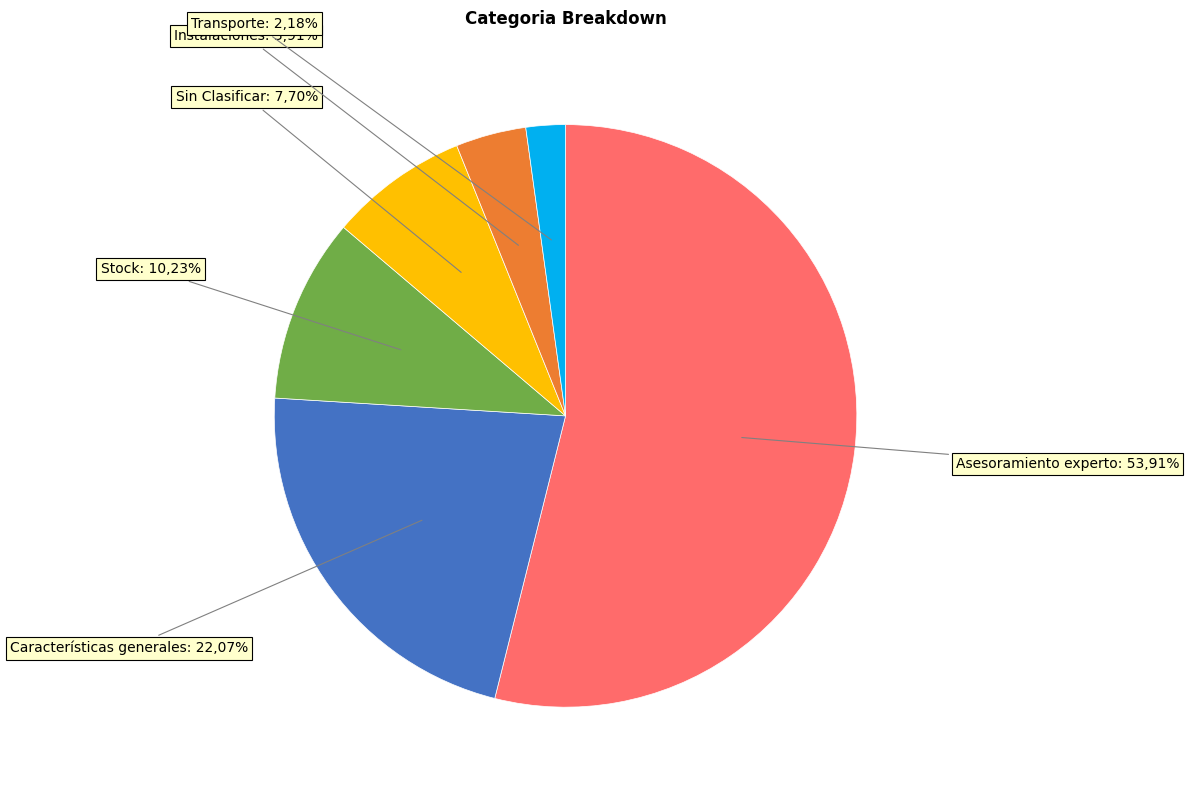

Approximately how many times larger is the value at Transporte compared to Instalaciones?

0.6